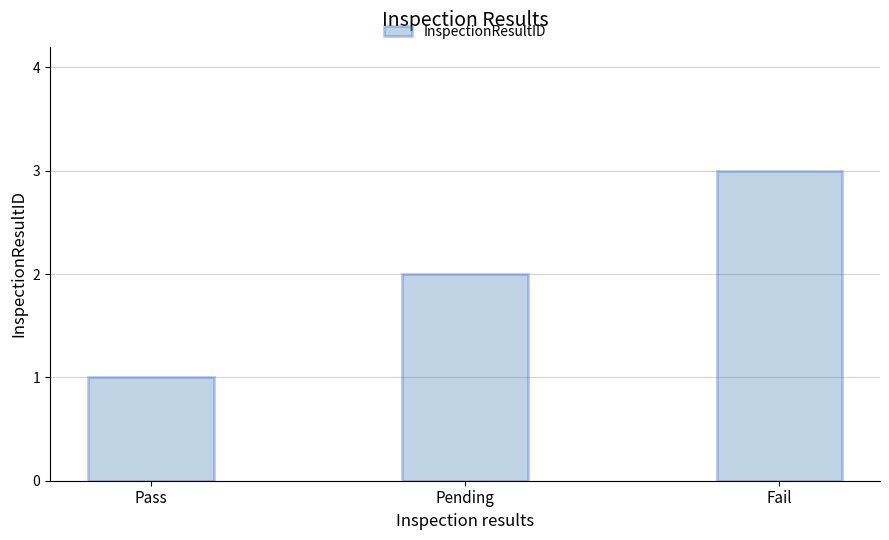

What is the label of the 1st bar from the left?

Pass